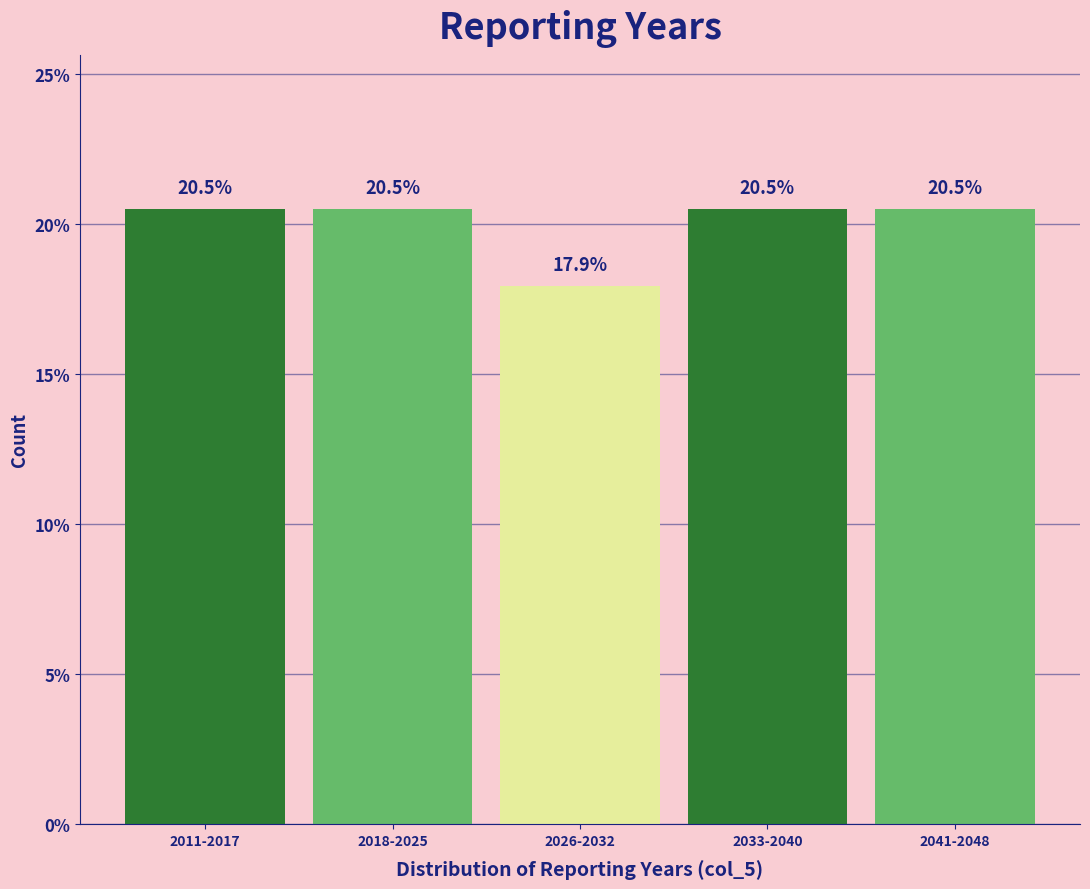

Reading right to left, list all the values displayed in this chart.

20.5	20.5	17.9	20.5	20.5